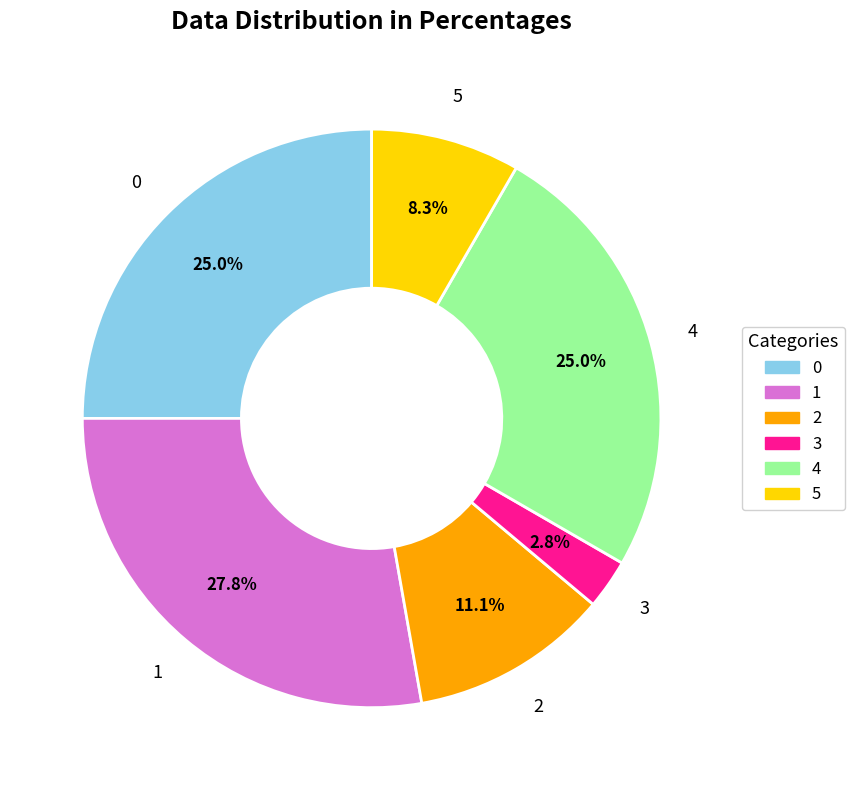

Does 1 represent more than half of the total?

No